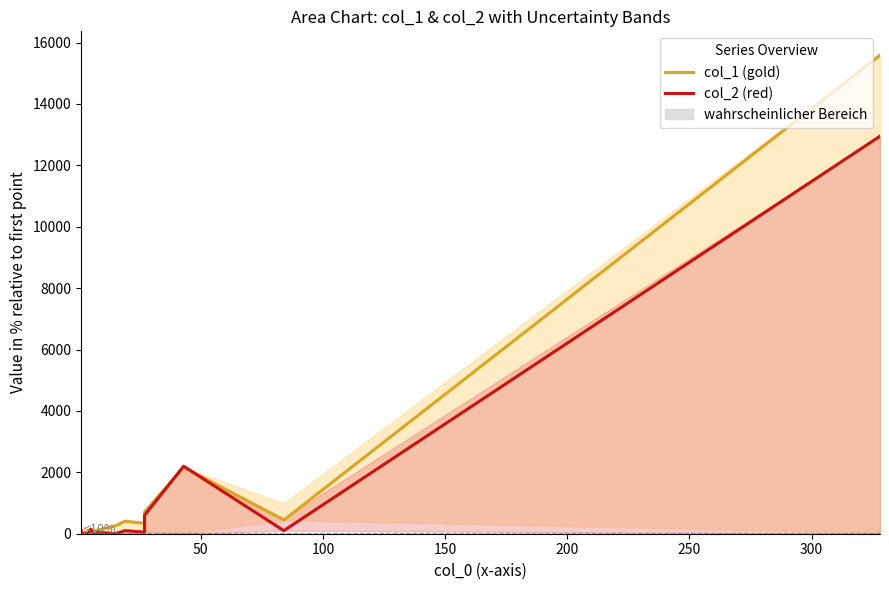

How many data points in col_2 (red line) are above 0?

9